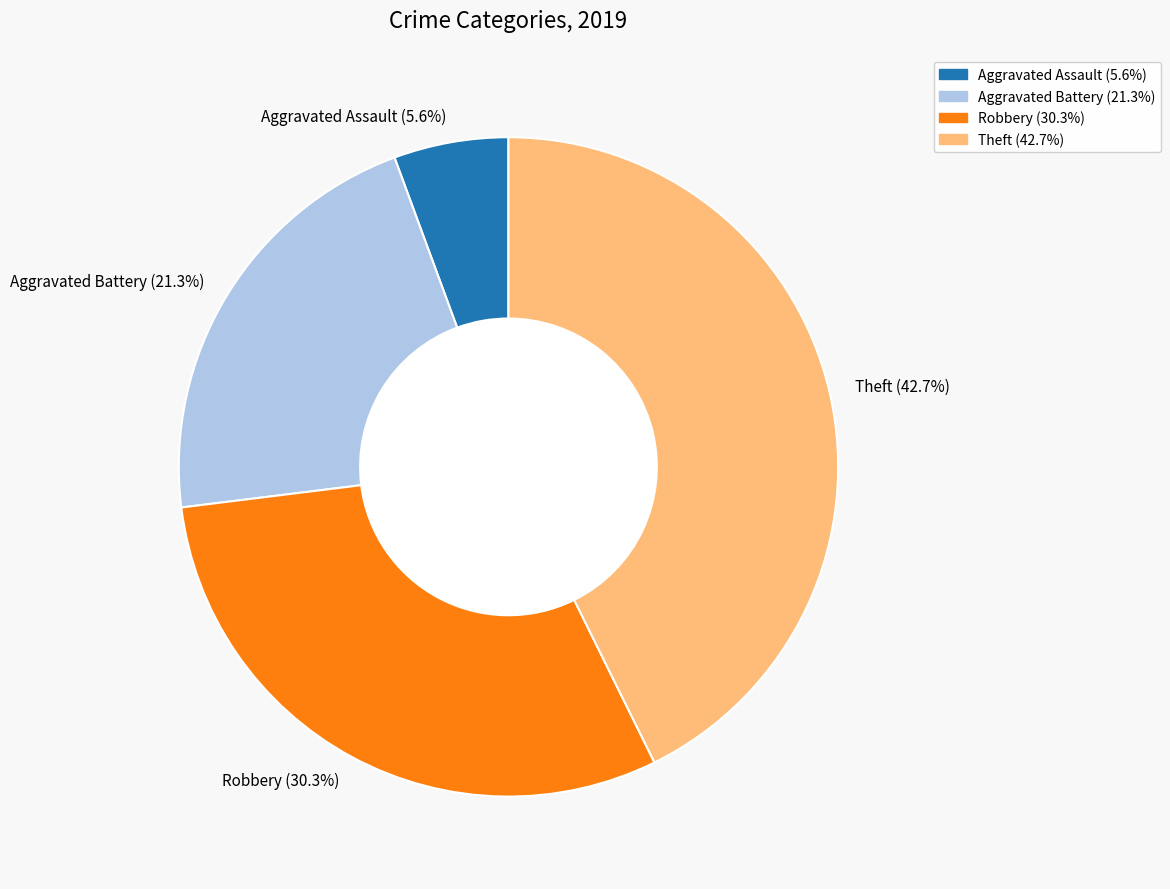

To the nearest percent, what is the combined percentage of Aggravated Assault and Theft?

48%